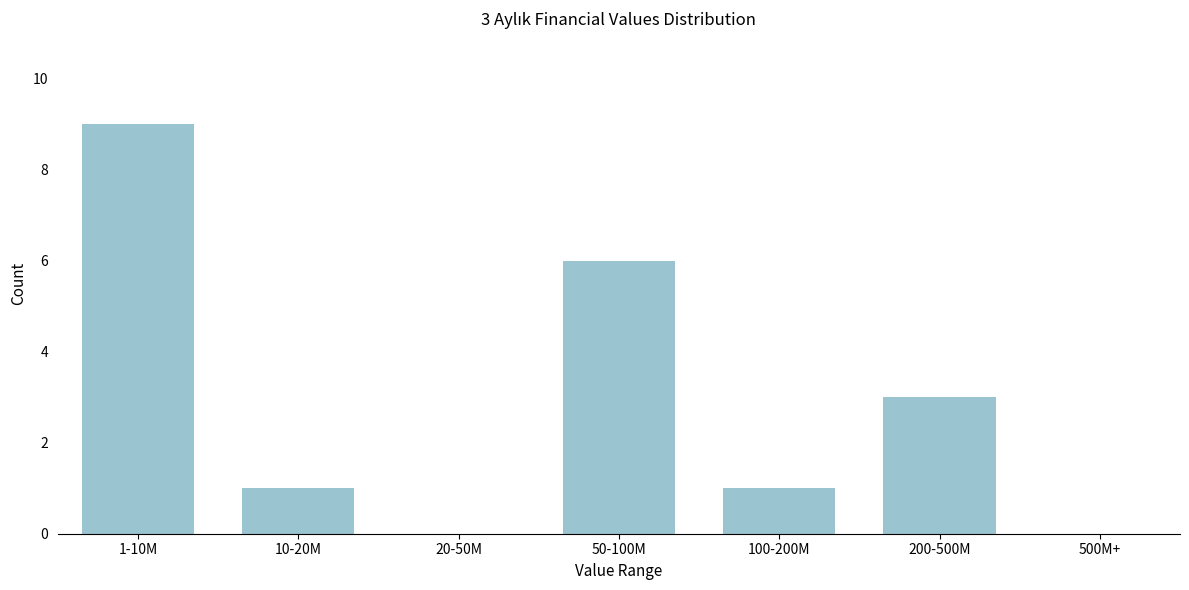

Reading left to right, list all the values displayed in this chart.

1-10M=9	10-20M=1	20-50M=0	50-100M=6	100-200M=1	200-500M=3	500M+=0